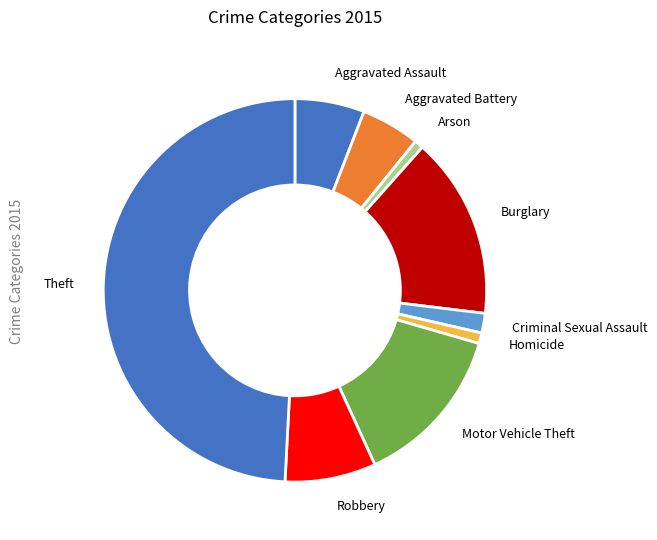

Count the number of slices in the pie.

9